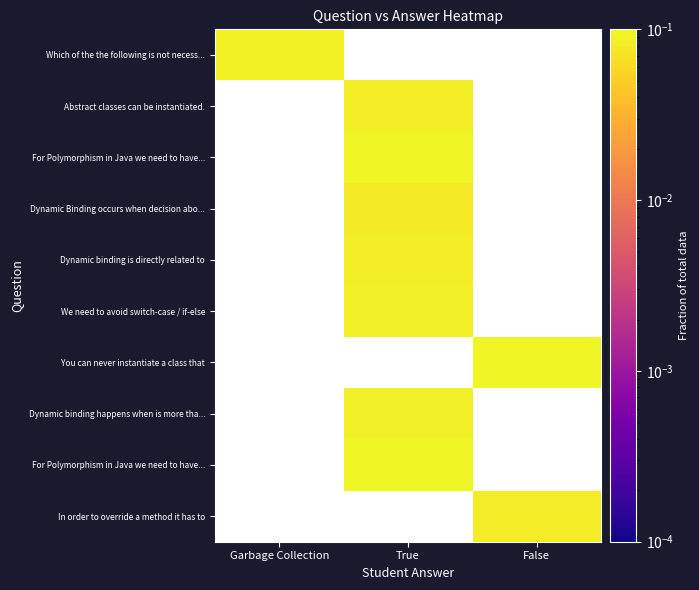

Reading right to left, extract all data points from this chart.

row_0: 0.0	0.0	0.1
row_1: 0.0	0.1	0.0
row_2: 0.0	0.1	0.0
row_3: 0.0	0.1	0.0
row_4: 0.0	0.1	0.0
row_5: 0.0	0.1	0.0
row_6: 0.1	0.0	0.0
row_7: 0.0	0.1	0.0
row_8: 0.0	0.1	0.0
row_9: 0.1	0.0	0.0